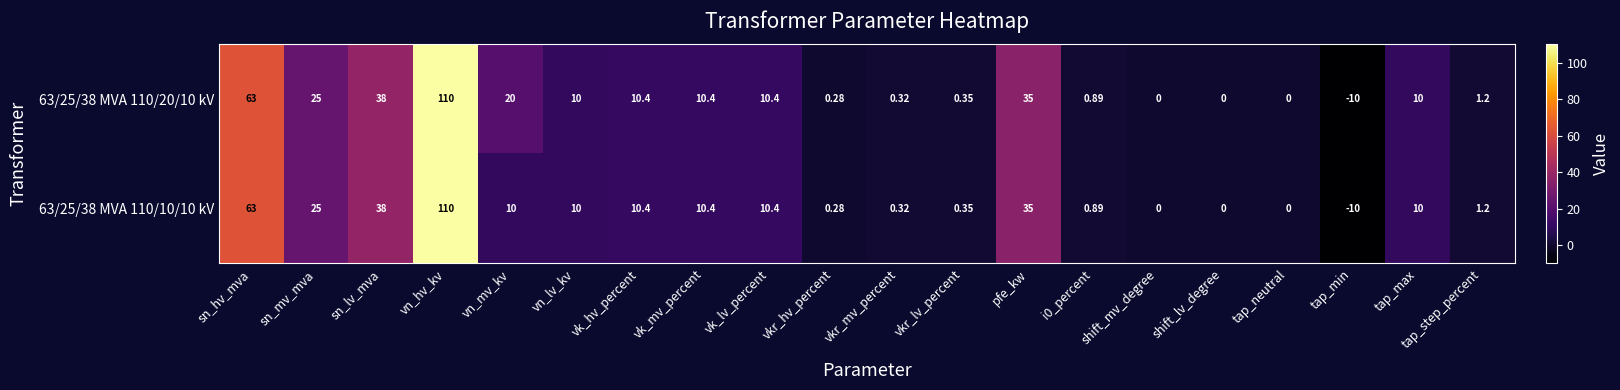

Which category has the highest value in the 63/25/38 MVA 110/20/10 kV series?

vn_hv_kv